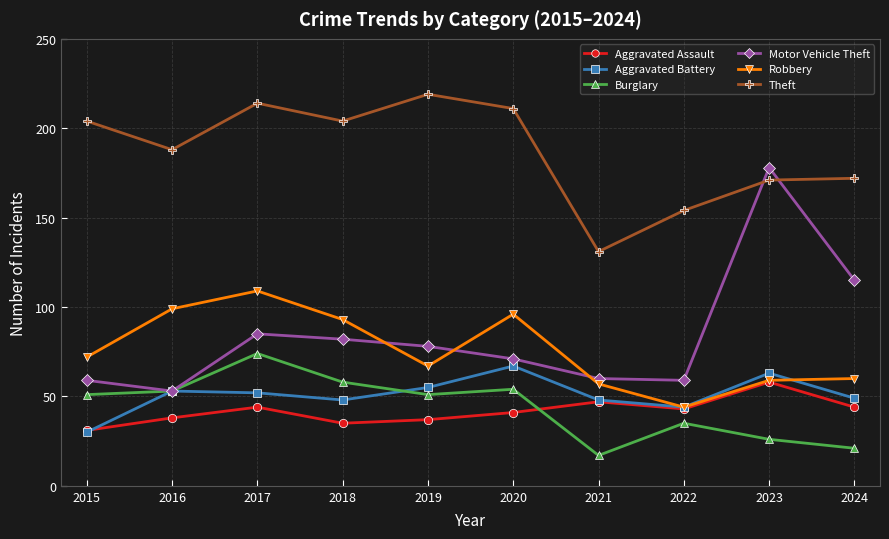

In Theft, how many points are higher than both neighbors (excluding endpoints)?

2